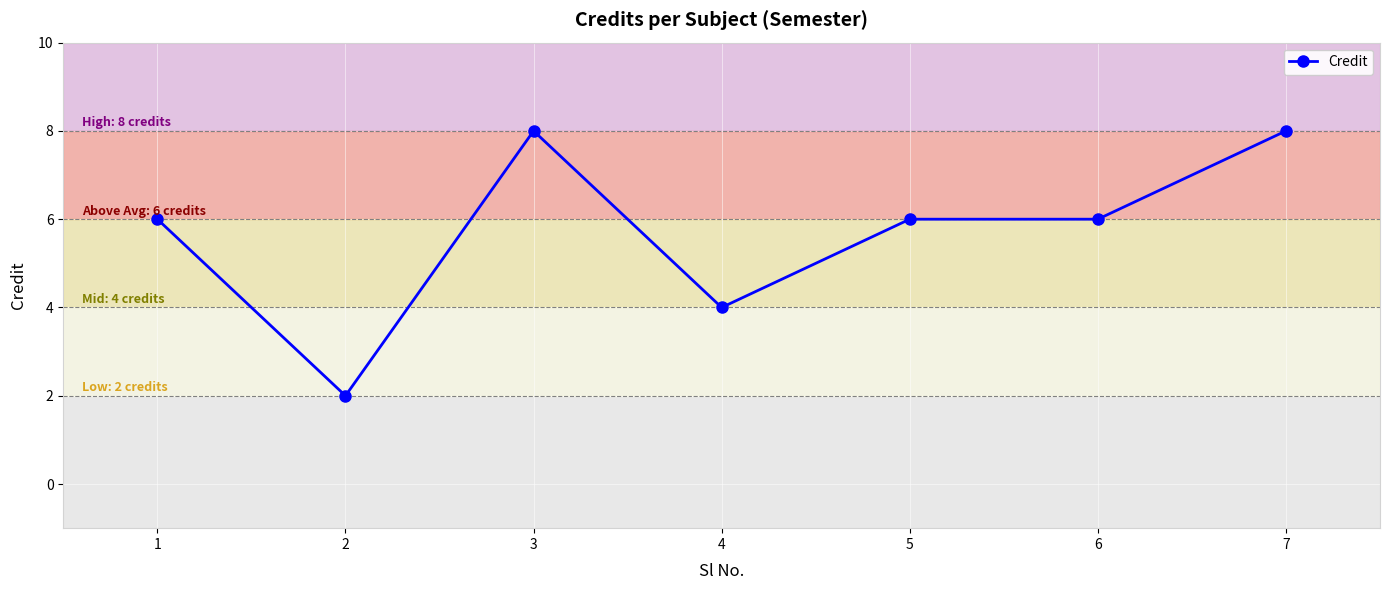

What is the value of the 5th point from the left?

6